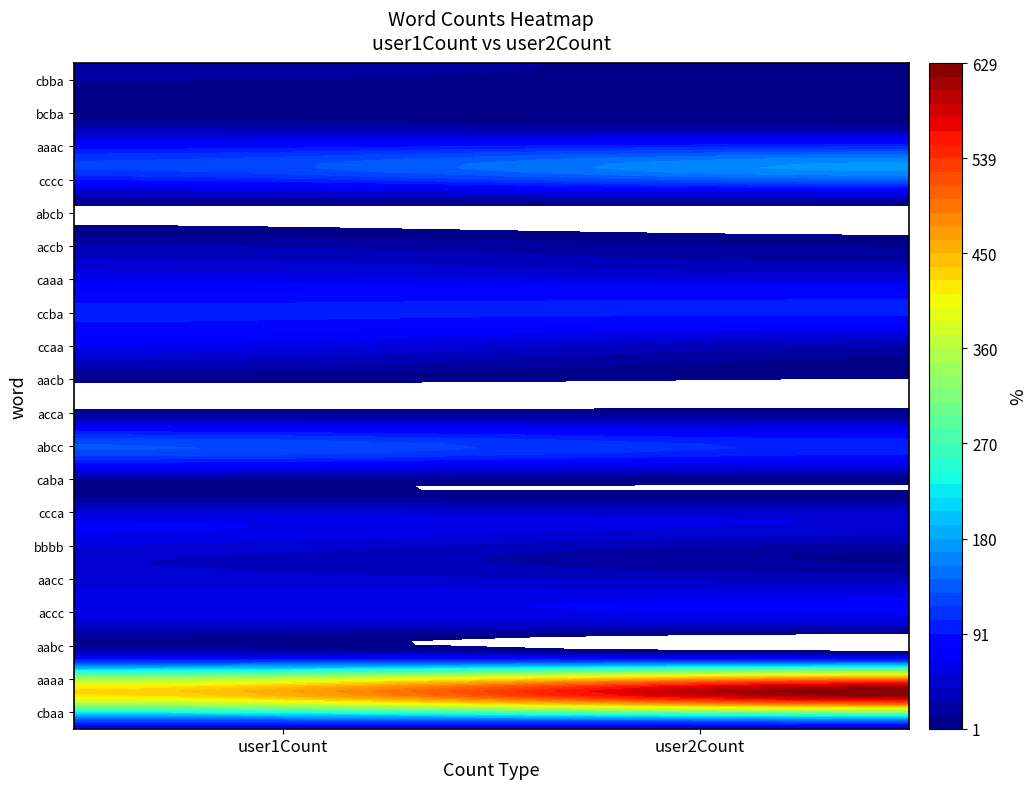

Count the number of categories in the chart.

2